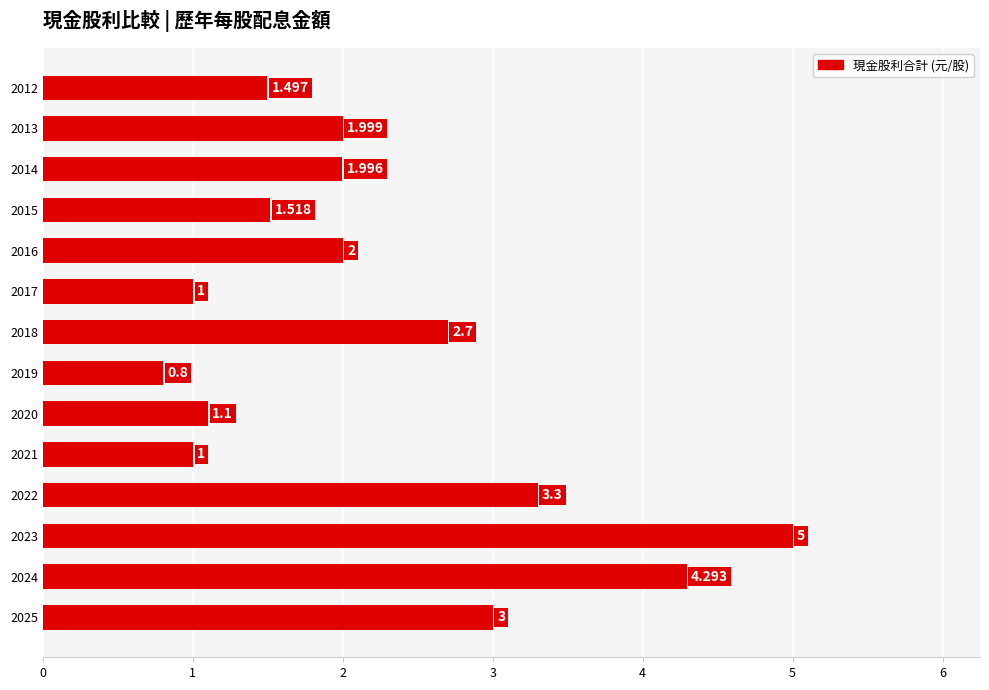

How many categories are shown in the chart?

14